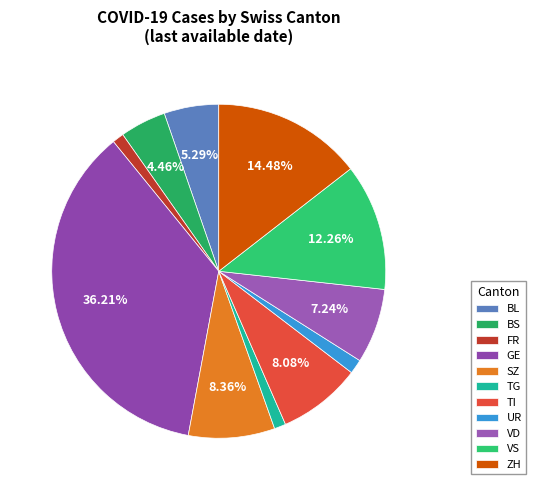

Which slice is the smallest?

FR